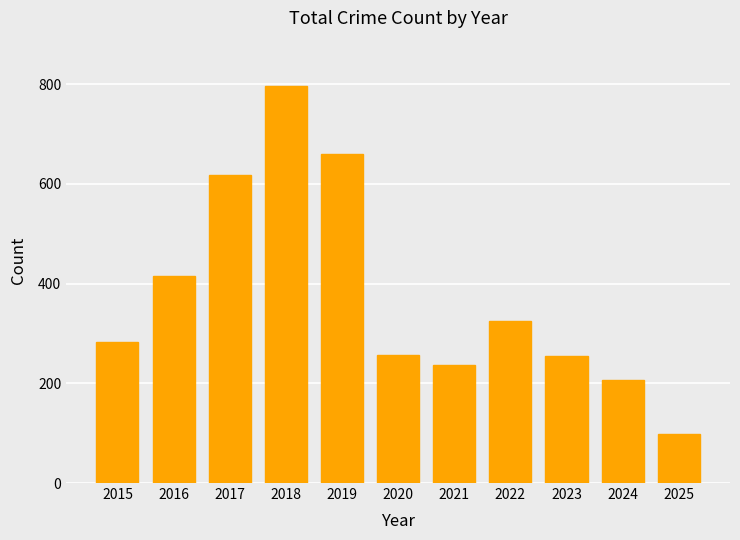

Read the value at 2019, to the nearest 50.

650